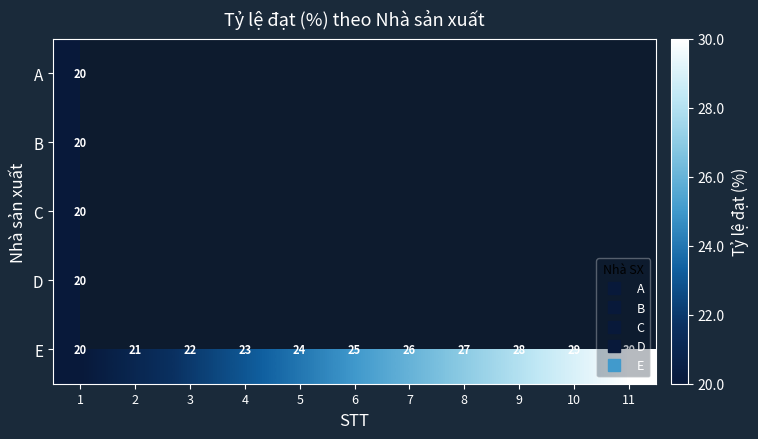

Between 2 and 11, which is larger?

11